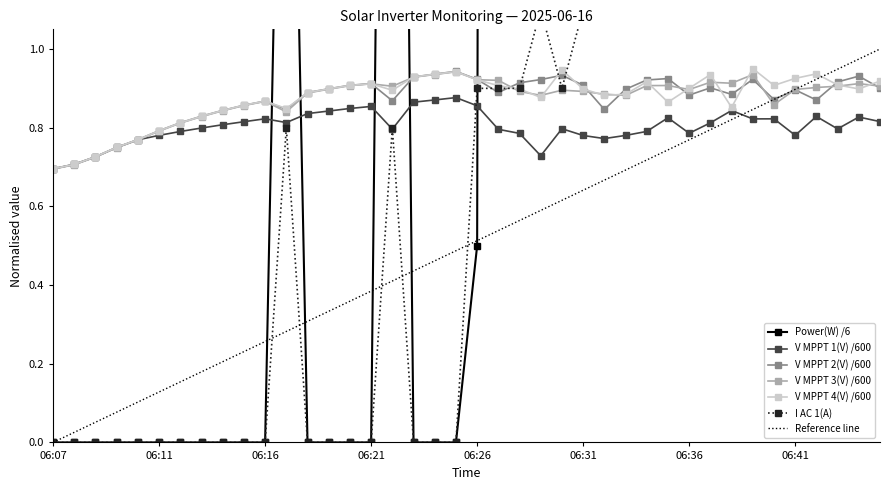

How many categories are shown in the chart?

40